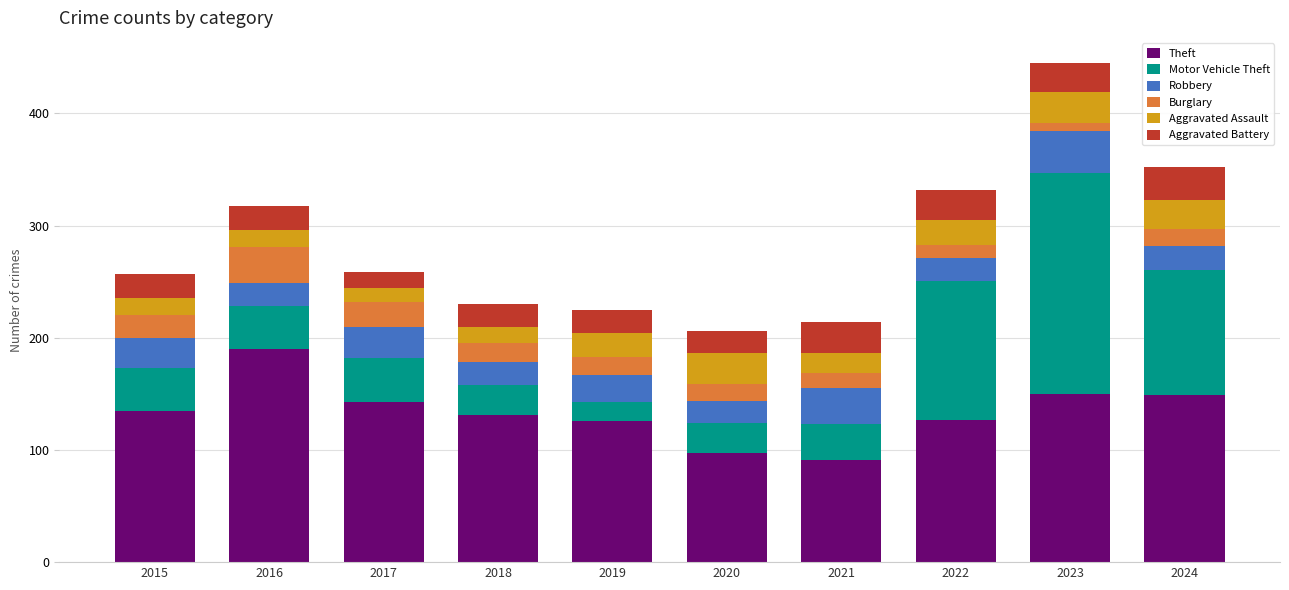

What is the difference between the second highest and second lowest values in the Theft series?

53